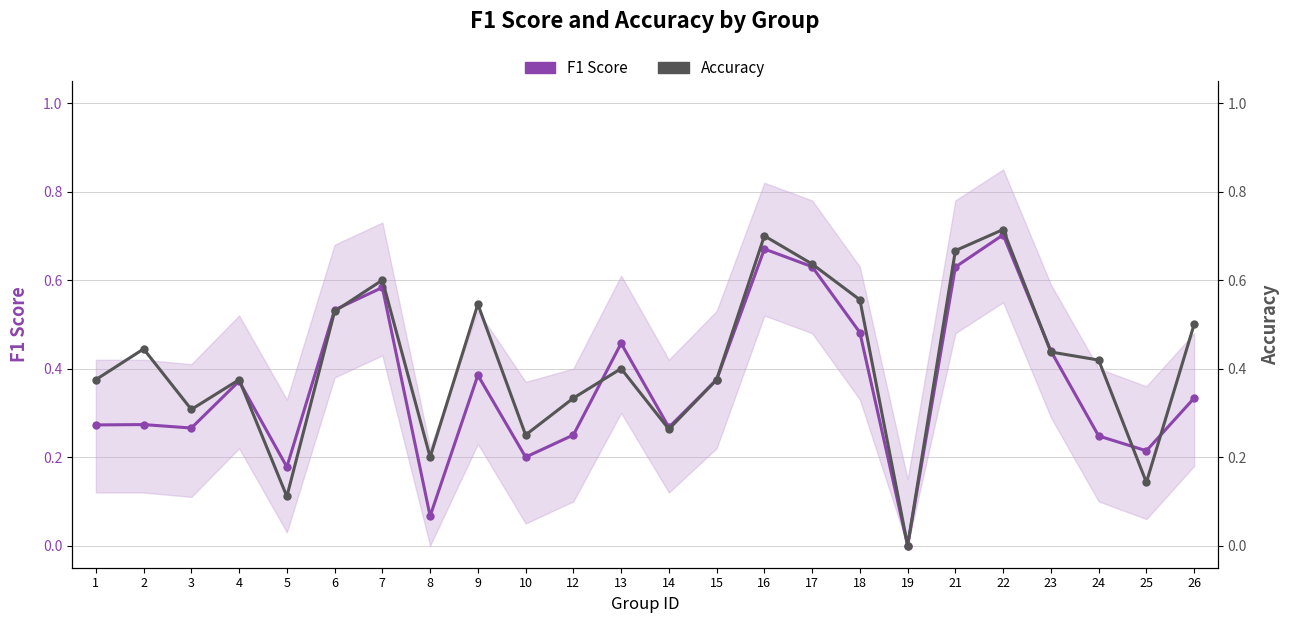

List the series in order of their peak value, highest first.

Accuracy, F1 Score